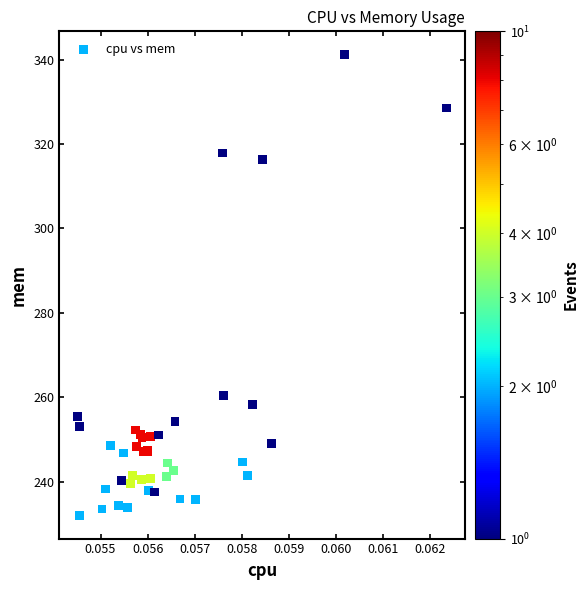

What Y value in the scatter plot is closest to 286?

260.5